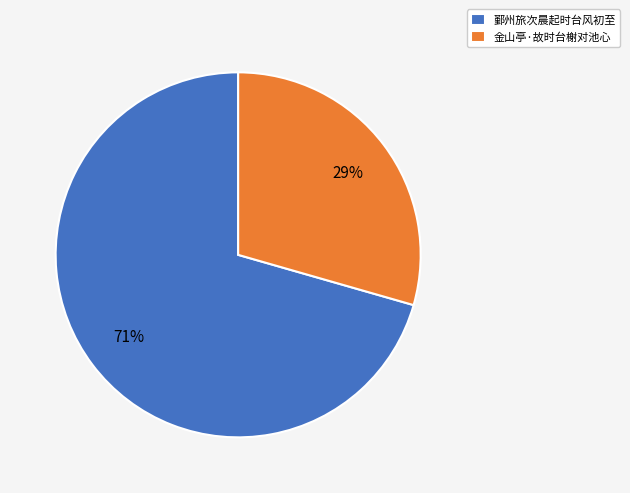

Which category has the biggest portion of the pie?

鄞州旅次晨起时台风初至